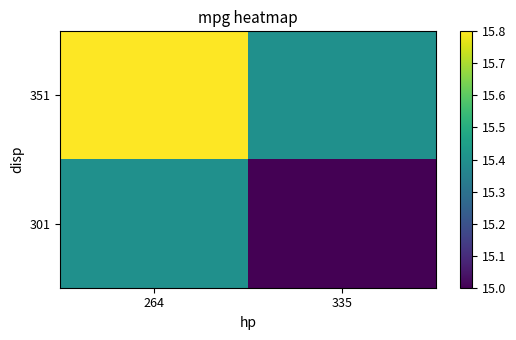

Reading left to right, extract all data points from this chart.

351: 264=15.8	335=15.4
301: 264=15.4	335=15.0